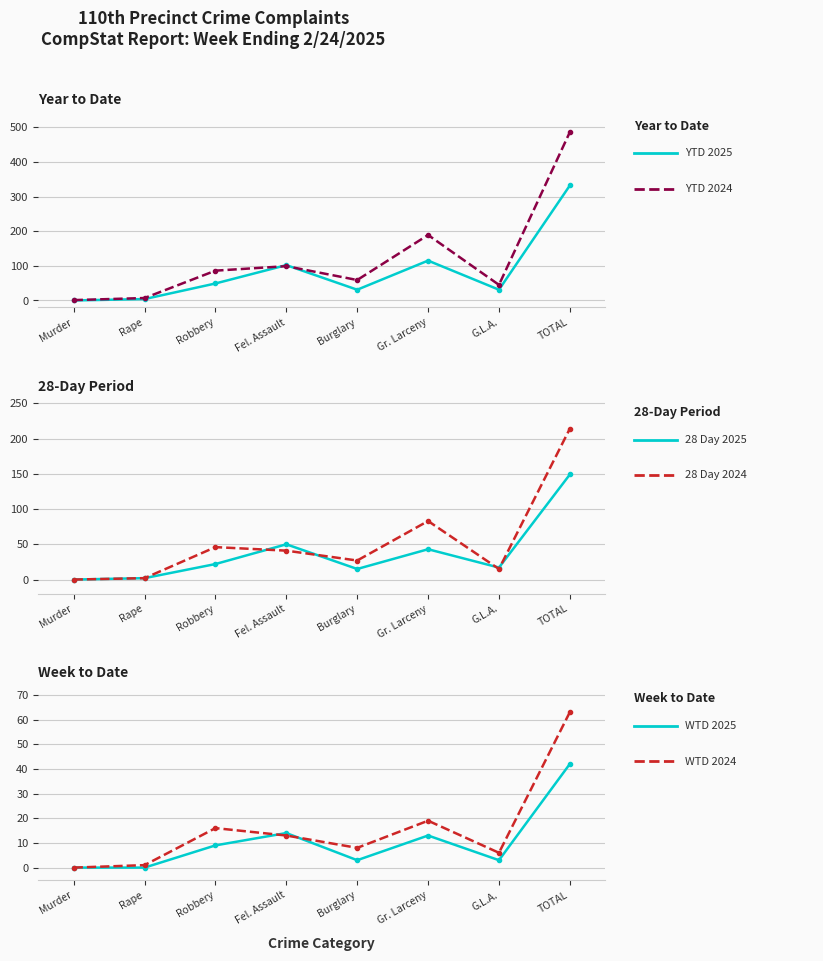

Rank the series by their maximum value, from lowest to highest.

WTD 2025, WTD 2024, 28 Day 2025, 28 Day 2024, YTD 2025, YTD 2024